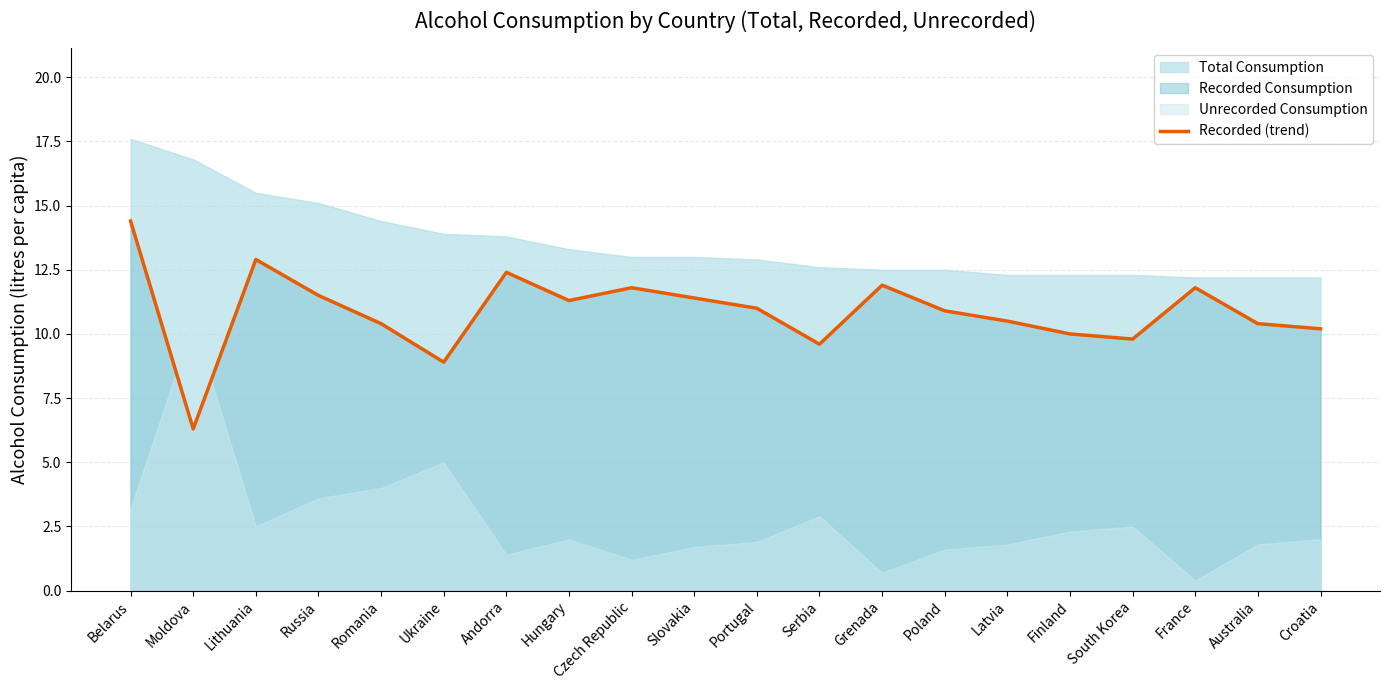

The Recorded (trend) series shows 2.4 at Russia. True or false?

False